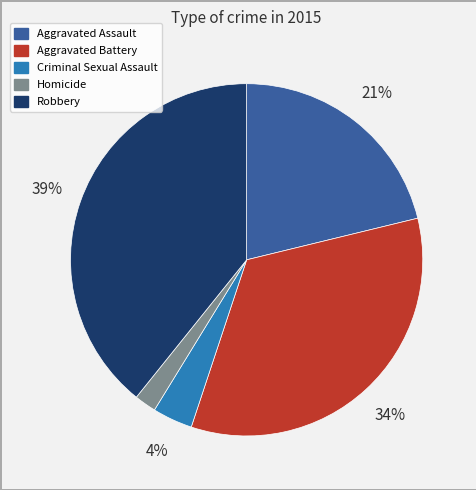

To the nearest percent, what is the combined percentage of Aggravated Assault and Aggravated Battery?

55%